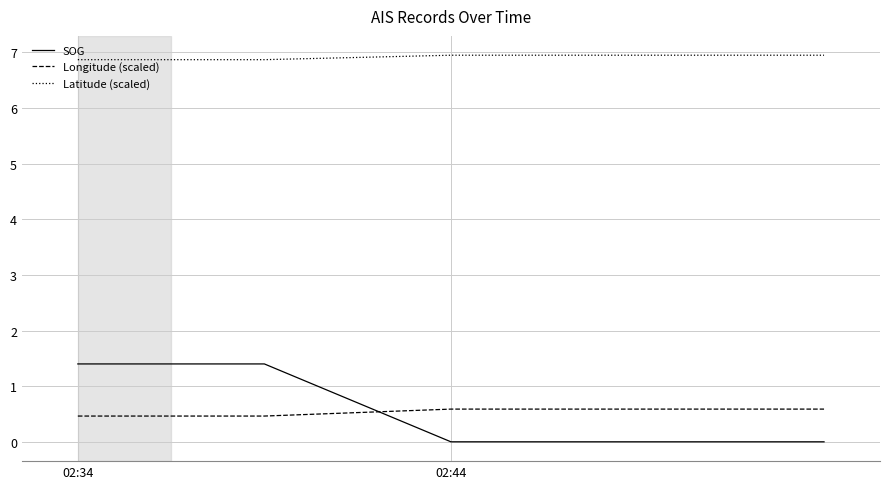

True or false: Latitude (scaled) and SOG intersect in this chart.

False